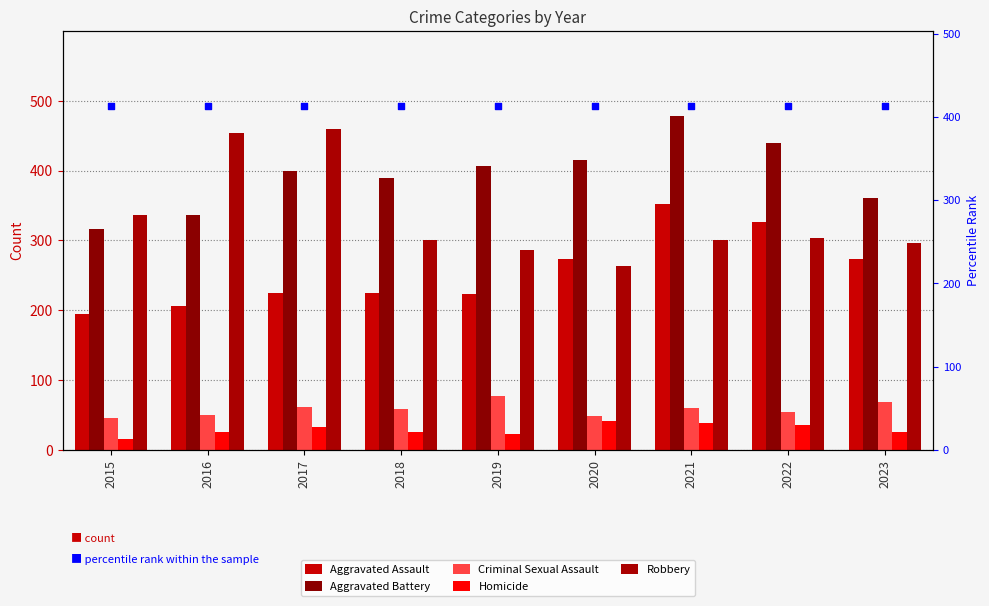

At how many categories does at least one series exceed 252?

9